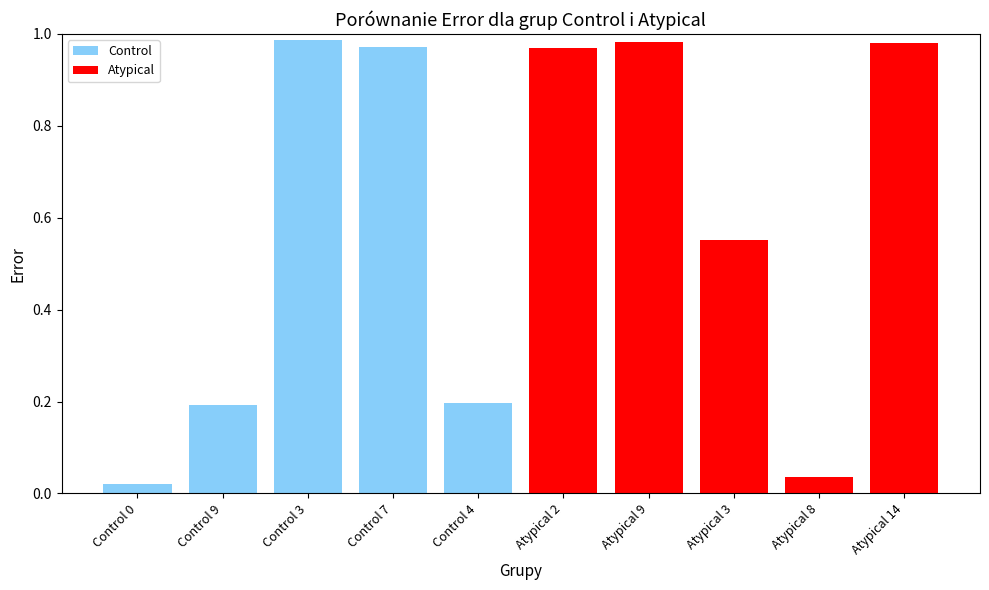

The value at Control 7 is 1.5. True or false?

False